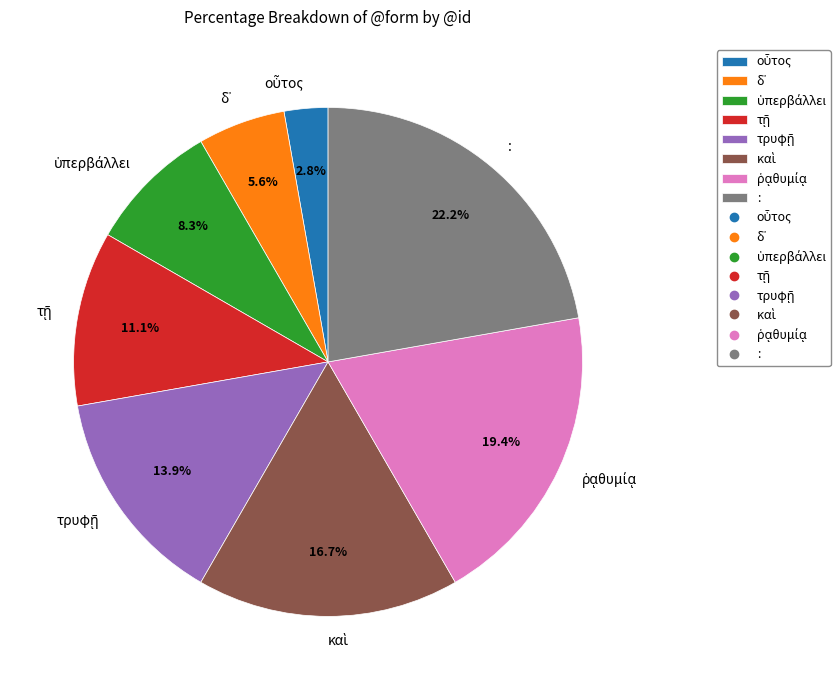

How many slices are in this pie chart?

8